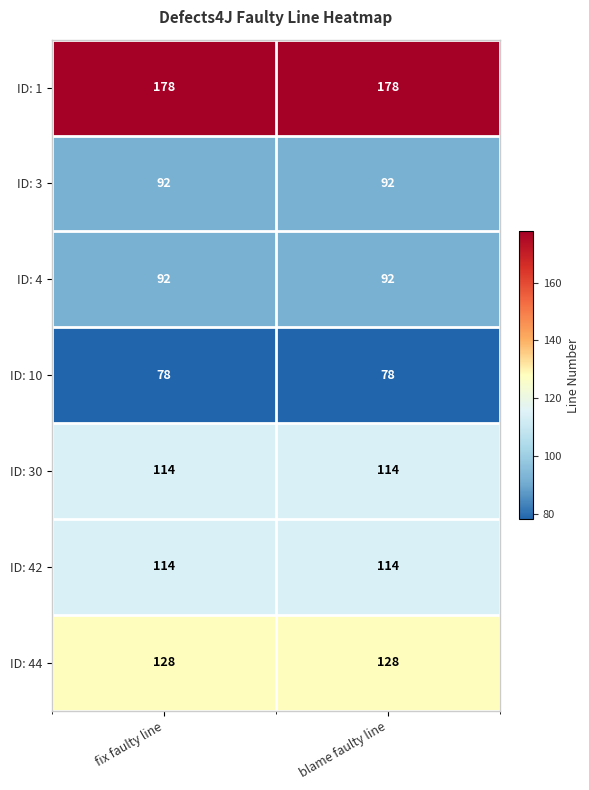

What is the maximum value for ID: 3?

92